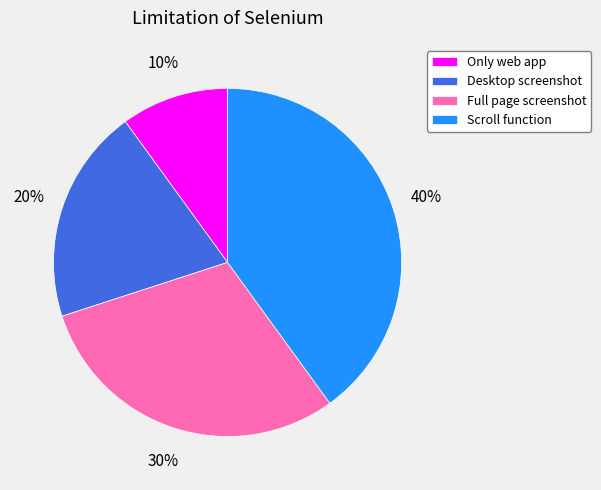

Approximately how many times larger is the value at Full page screenshot compared to Only web app?

3.0